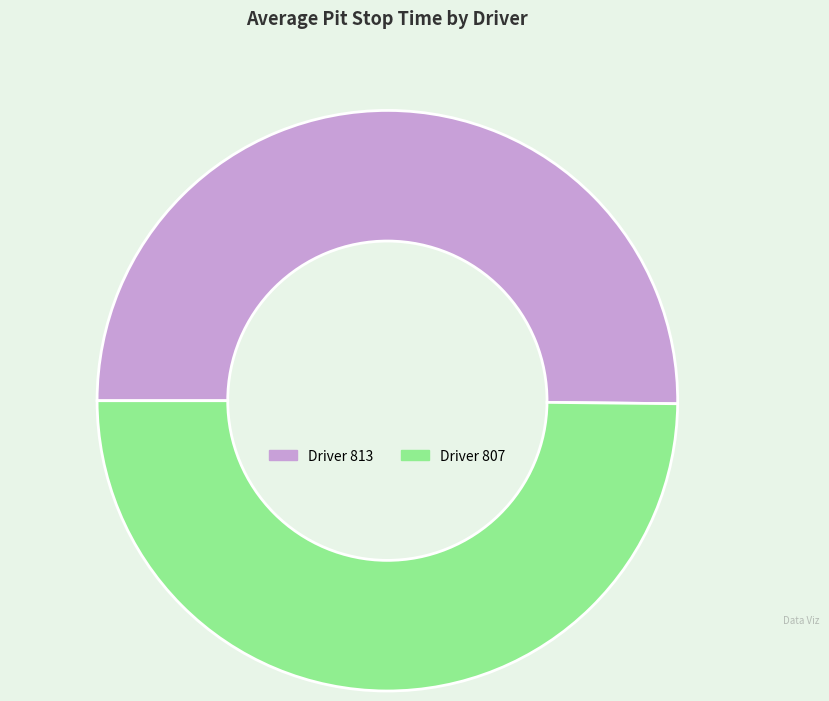

True or false: Driver 807 accounts for 43% of the total.

False